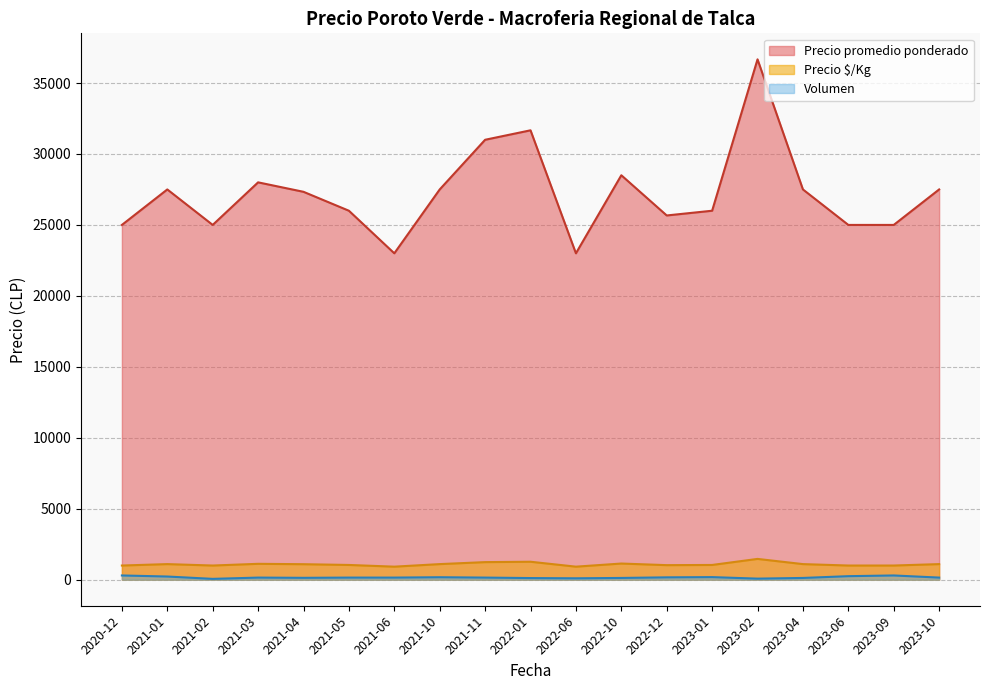

At how many categories does at least one series exceed 30626?

3